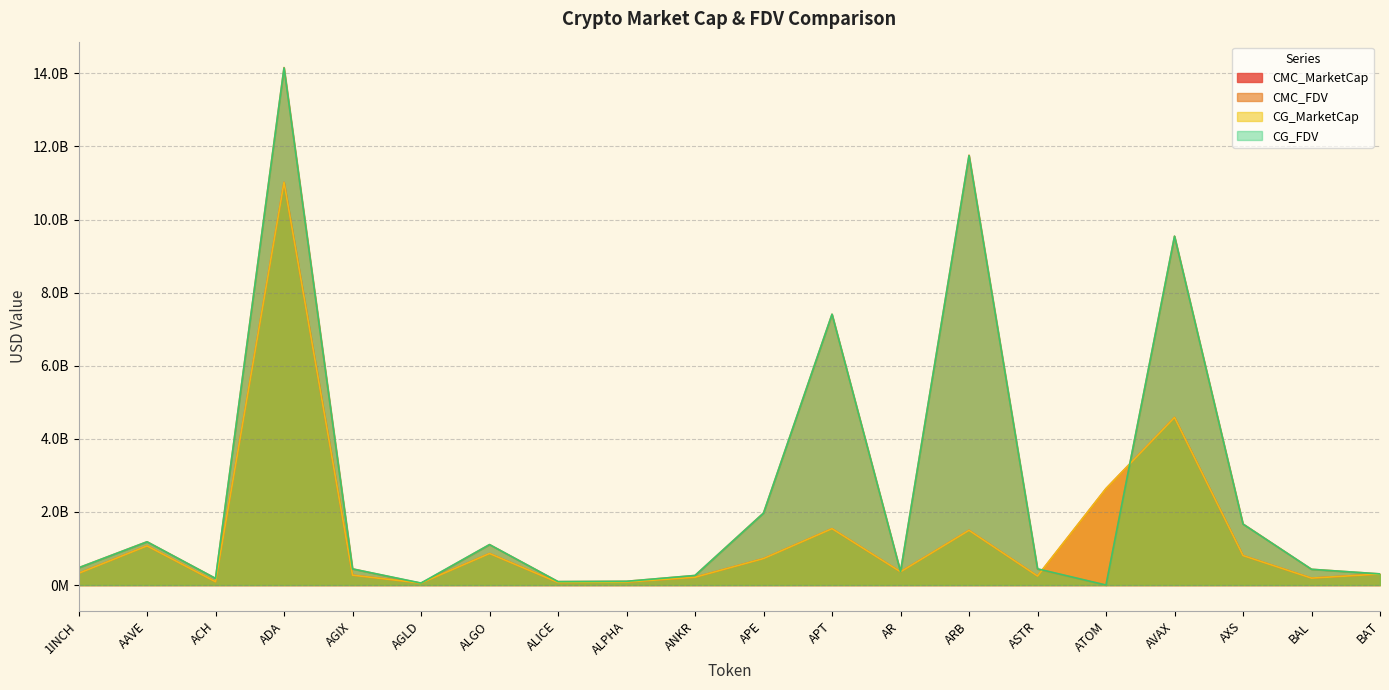

What is the sum of the CMC_MarketCap values at AGIX and ASTR?

518613396